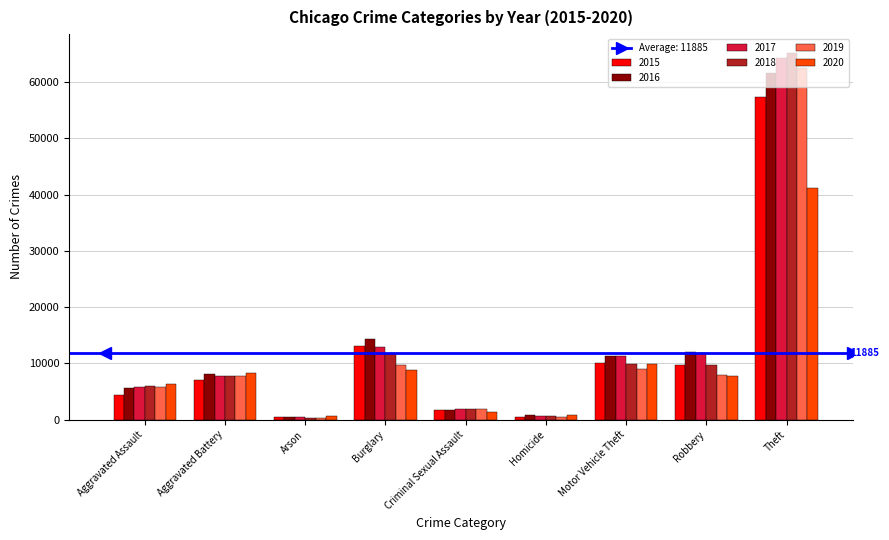

Where is 2018 nearest to the value 32827?

Burglary